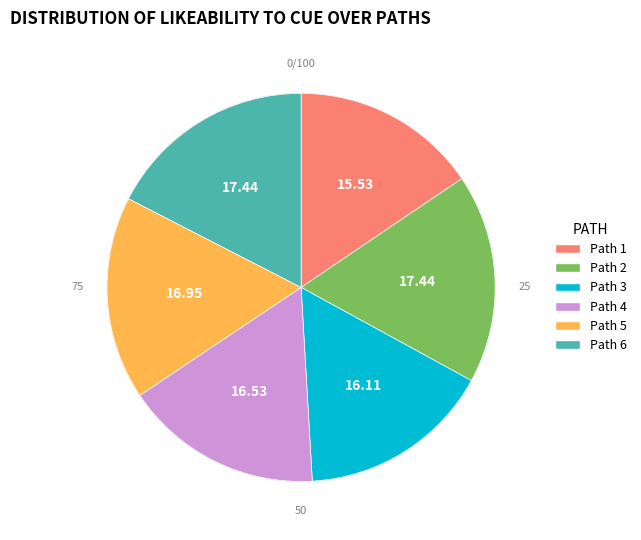

Count the number of slices in the pie.

6